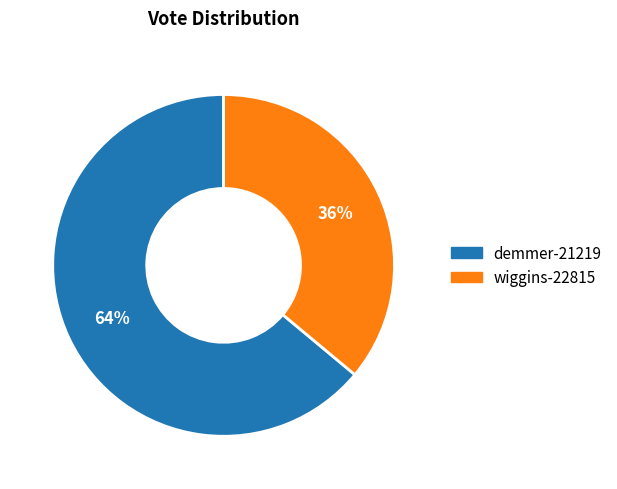

Does any single category account for the majority?

Yes